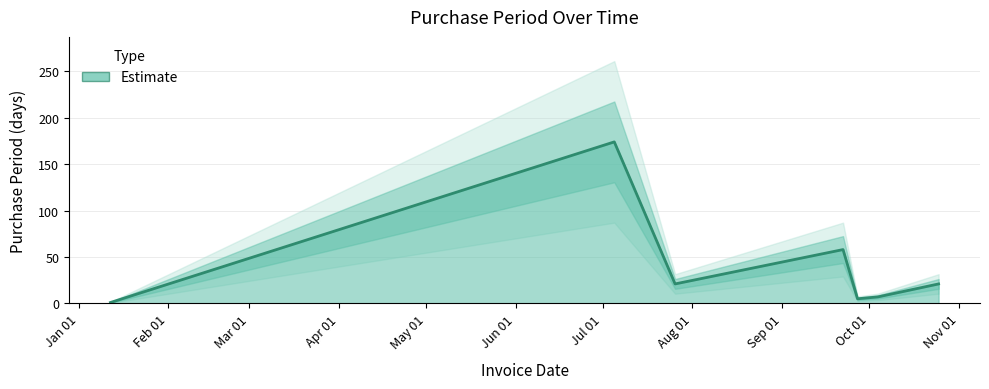

What is the sum of all values?

287